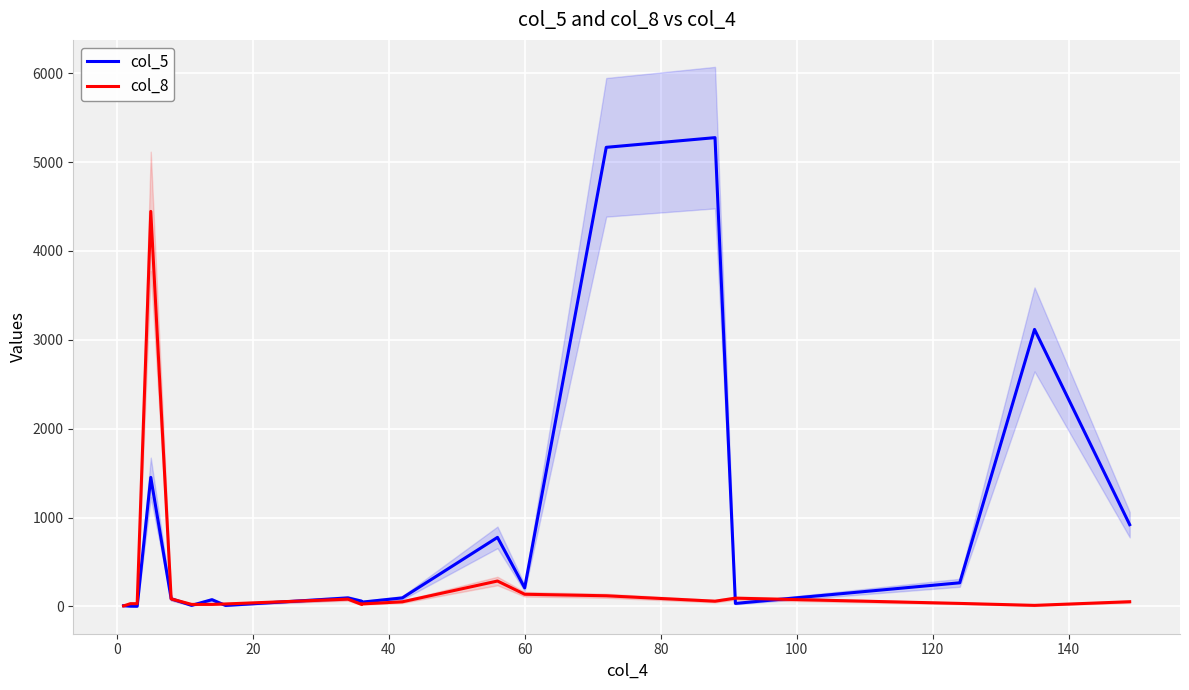

Reading right to left, extract all data points from this chart.

col_5: 920	3117	266	34	5275	5166	209	777	96	48	60	96	11	76	12	86	1452	2	3	8
col_8: 53	12	34	93	59	120	137	286	52	28	23	82	28	23	23	85	4445	31	31	6